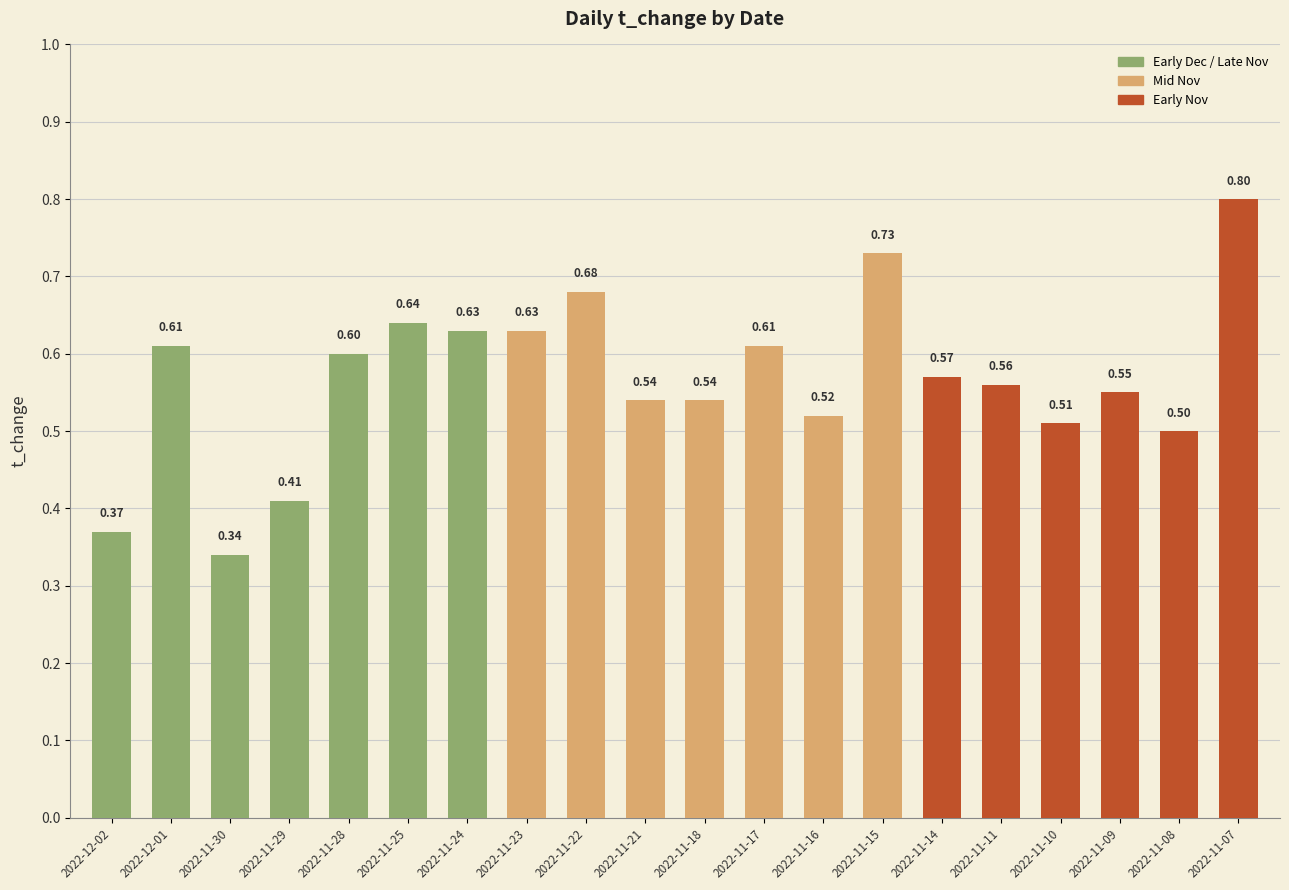

What is the average value?

0.6